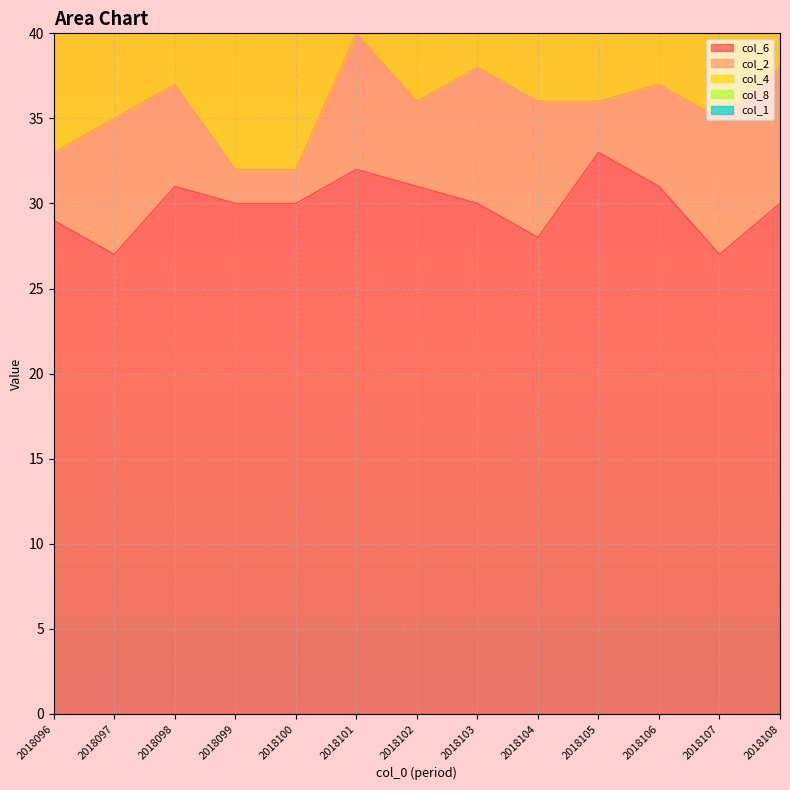

True or false: col_4 and col_6 cross at least once.

False